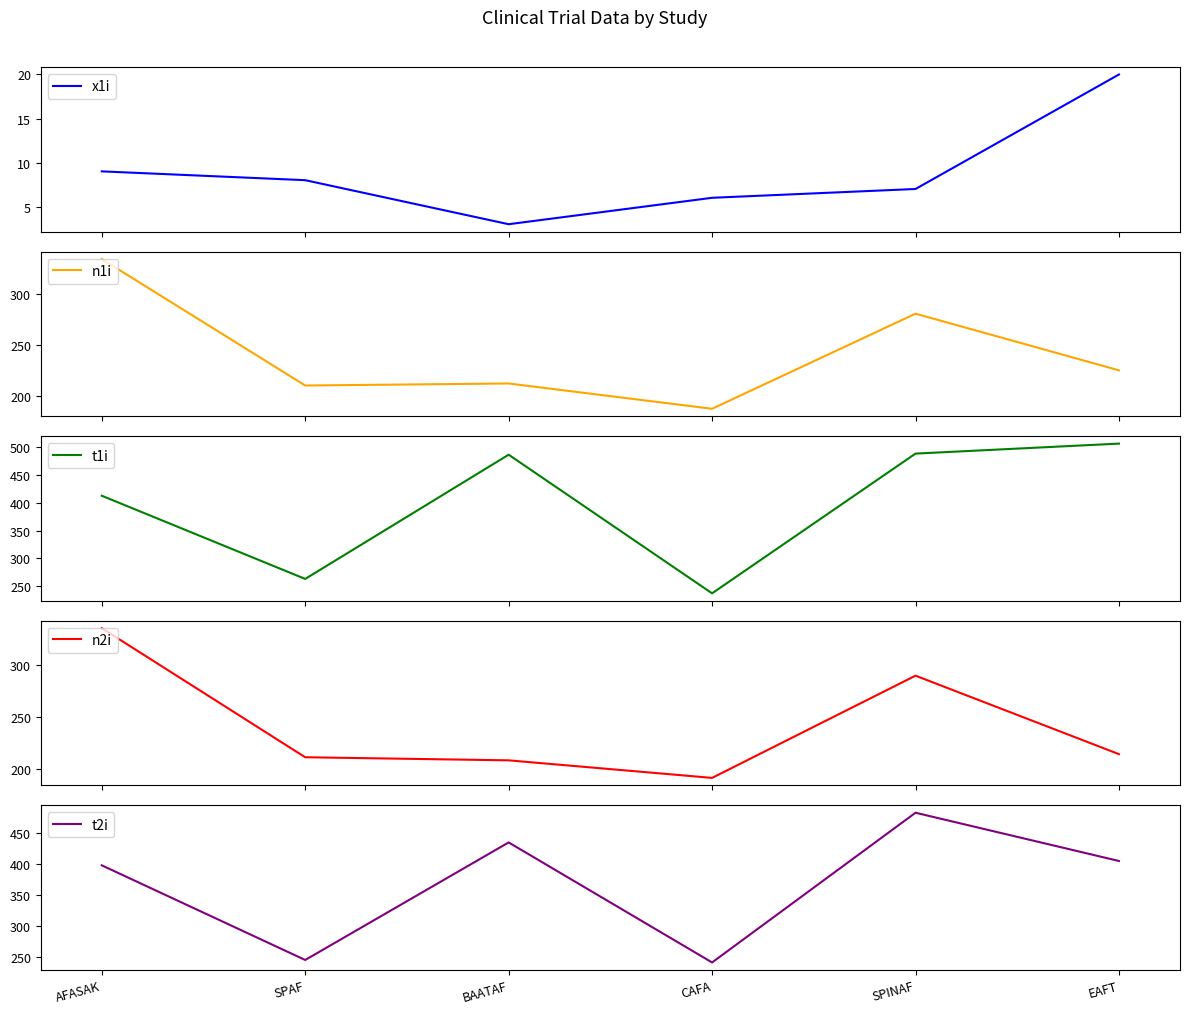

Reading left to right, list all the values displayed in this chart.

x1i: AFASAK=9	SPAF=8	BAATAF=3	CAFA=6	SPINAF=7	EAFT=20
n1i: AFASAK=335	SPAF=210	BAATAF=212	CAFA=187	SPINAF=281	EAFT=225
t1i: AFASAK=413	SPAF=263	BAATAF=487	CAFA=237	SPINAF=489	EAFT=507
n2i: AFASAK=336	SPAF=211	BAATAF=208	CAFA=191	SPINAF=290	EAFT=214
t2i: AFASAK=398	SPAF=245	BAATAF=435	CAFA=241	SPINAF=483	EAFT=405